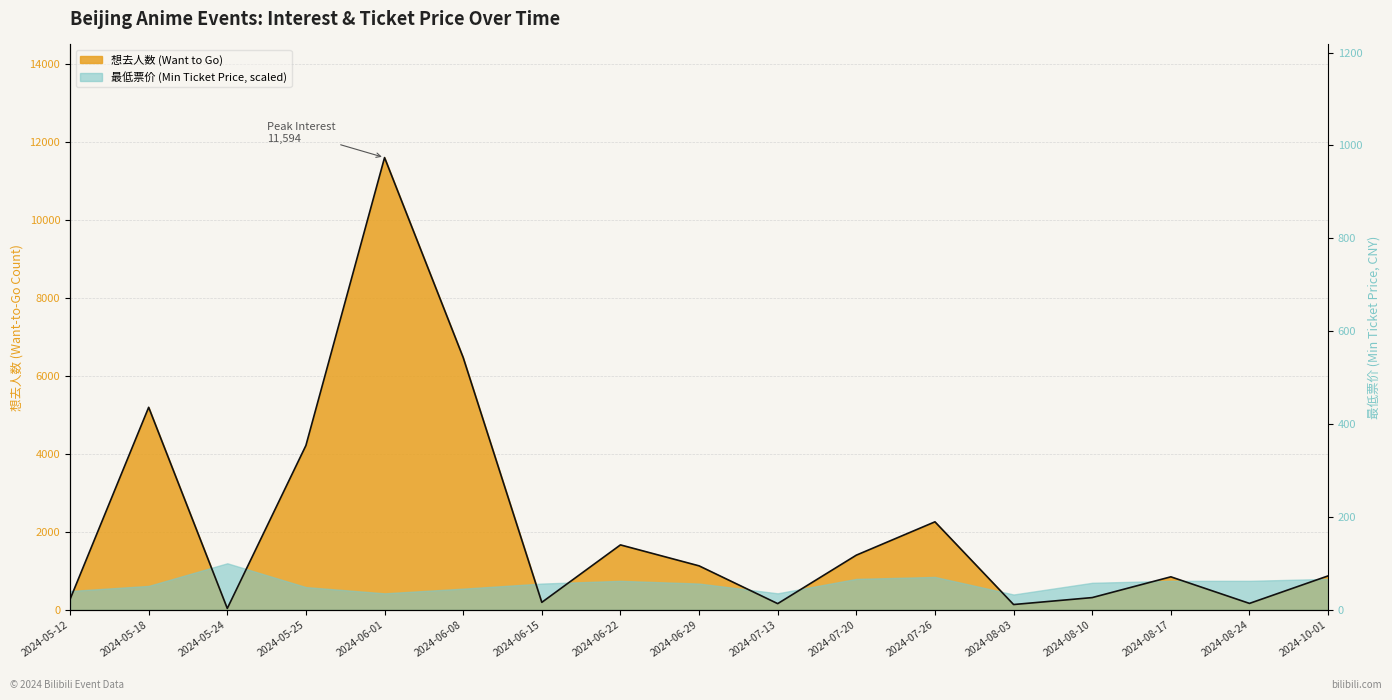

What is the sum of the values at 2024-07-20 and 2024-06-08?

7879